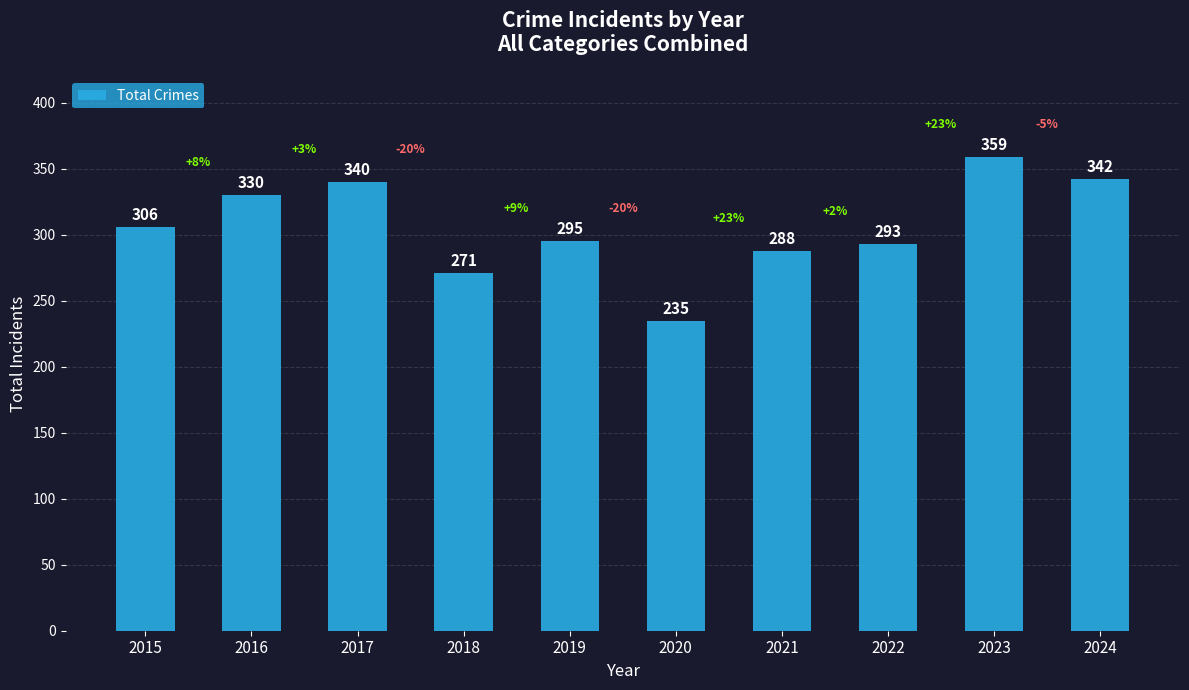

Is it true that the value at 2017 is 104?

False